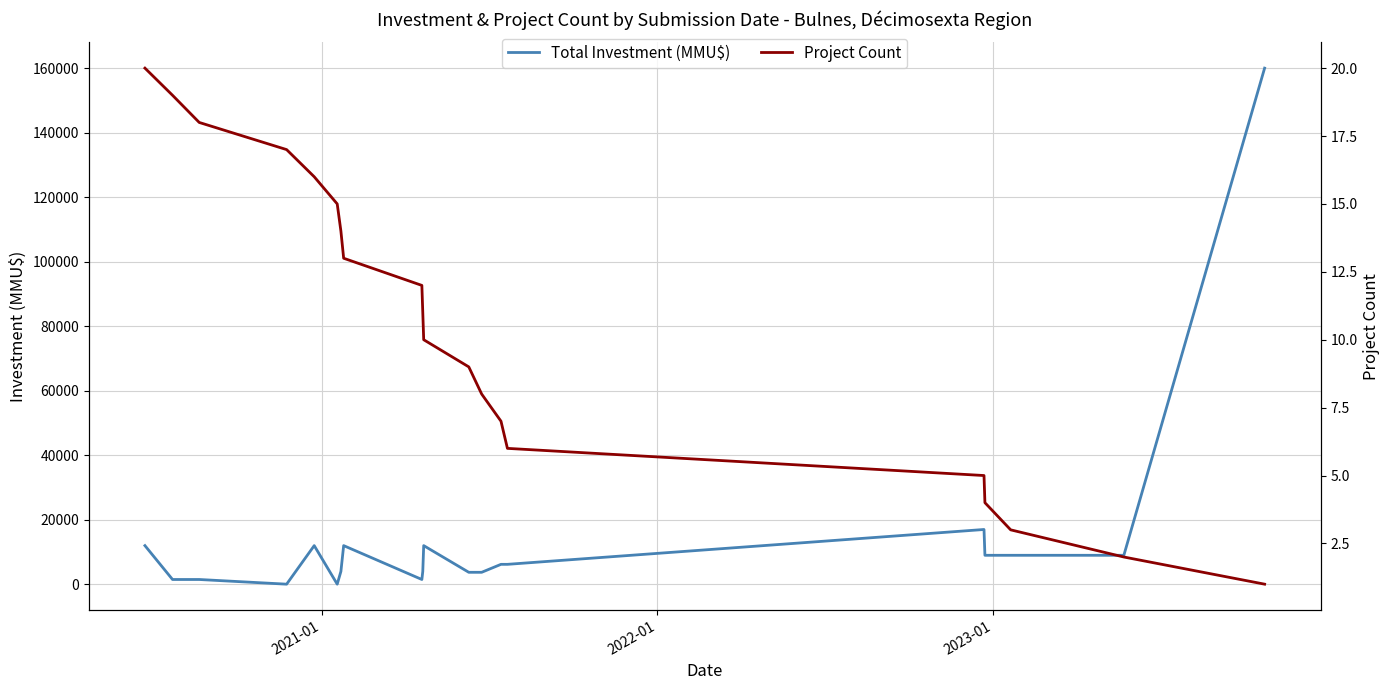

What is the maximum value for Total Investment (MMU$)?

160000